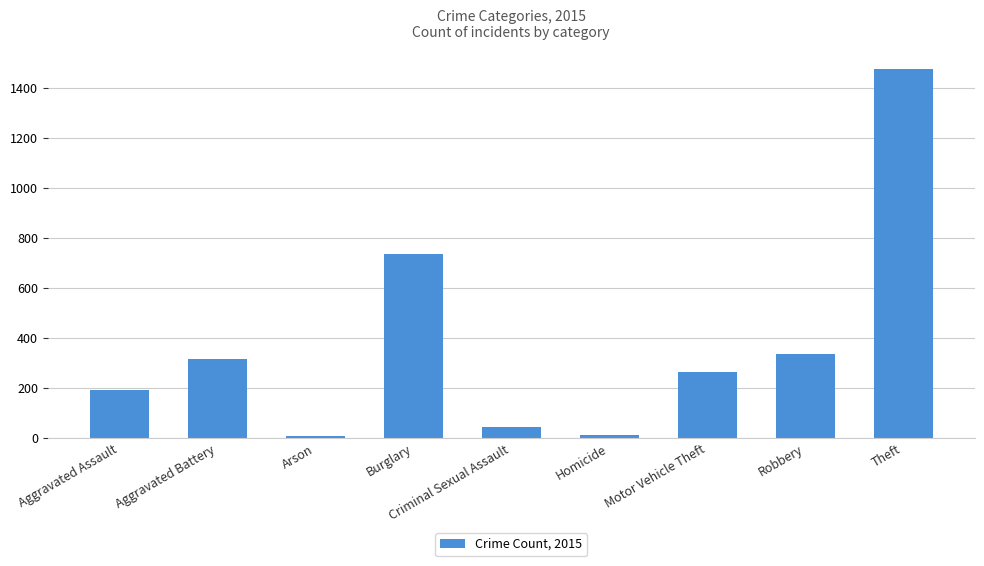

The value at Aggravated Battery is 316. True or false?

True